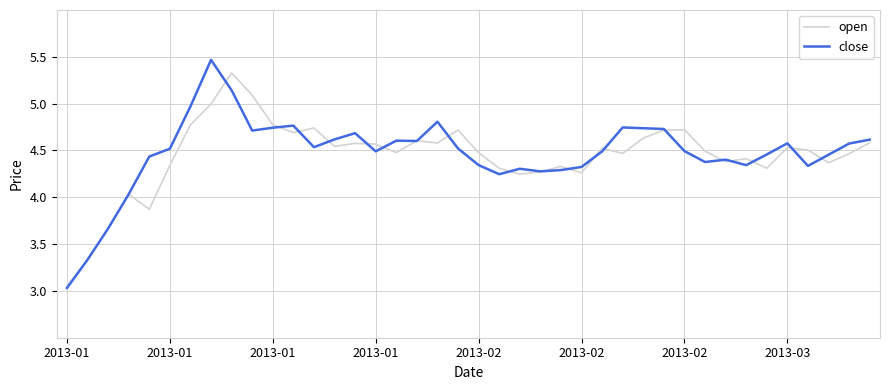

What is the greatest value displayed?

5.5